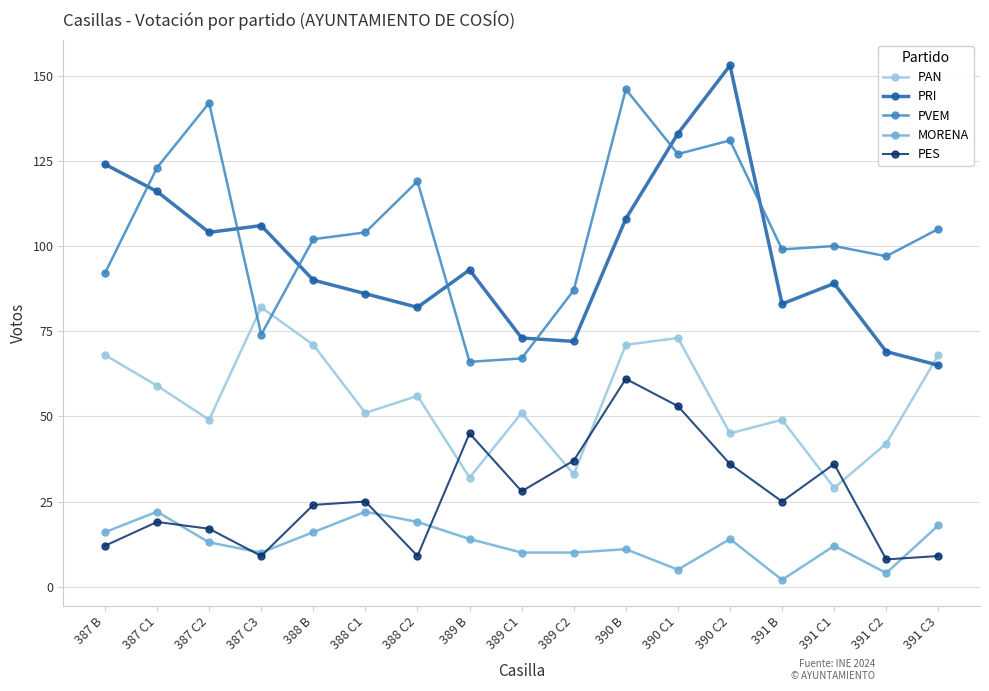

Does the chart display data point markers on the line(s)?

Yes